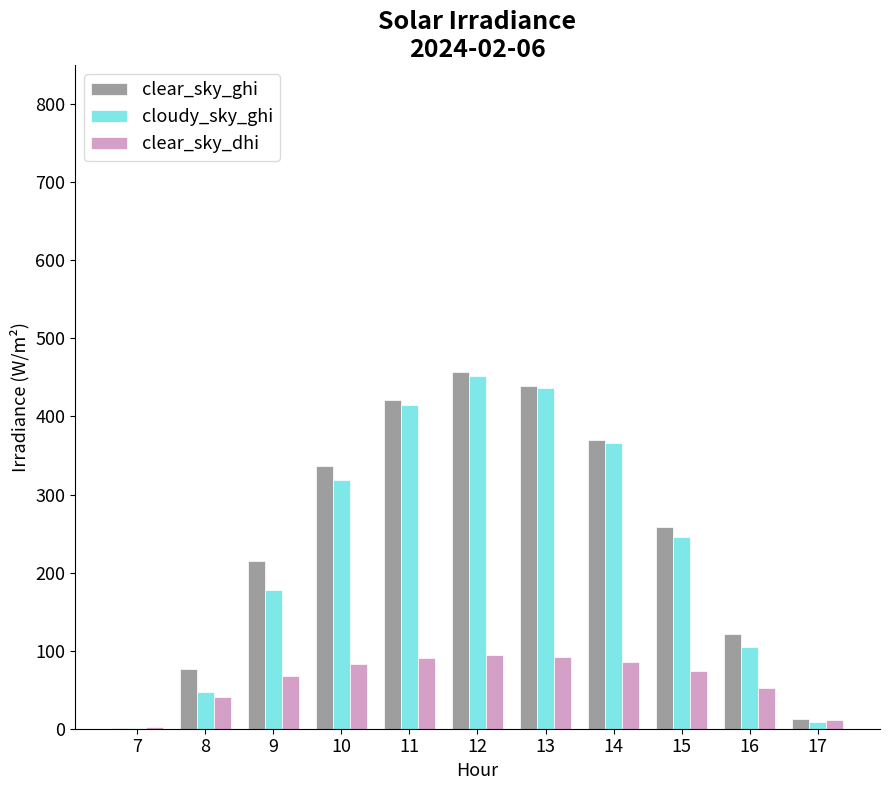

Which series changed the most between 10 and 15?

clear_sky_ghi